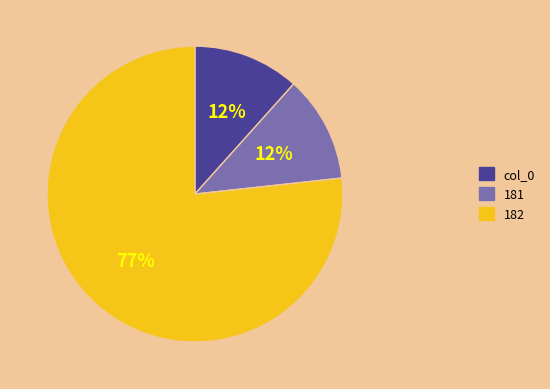

True or false: 181 accounts for 12% of the total.

True